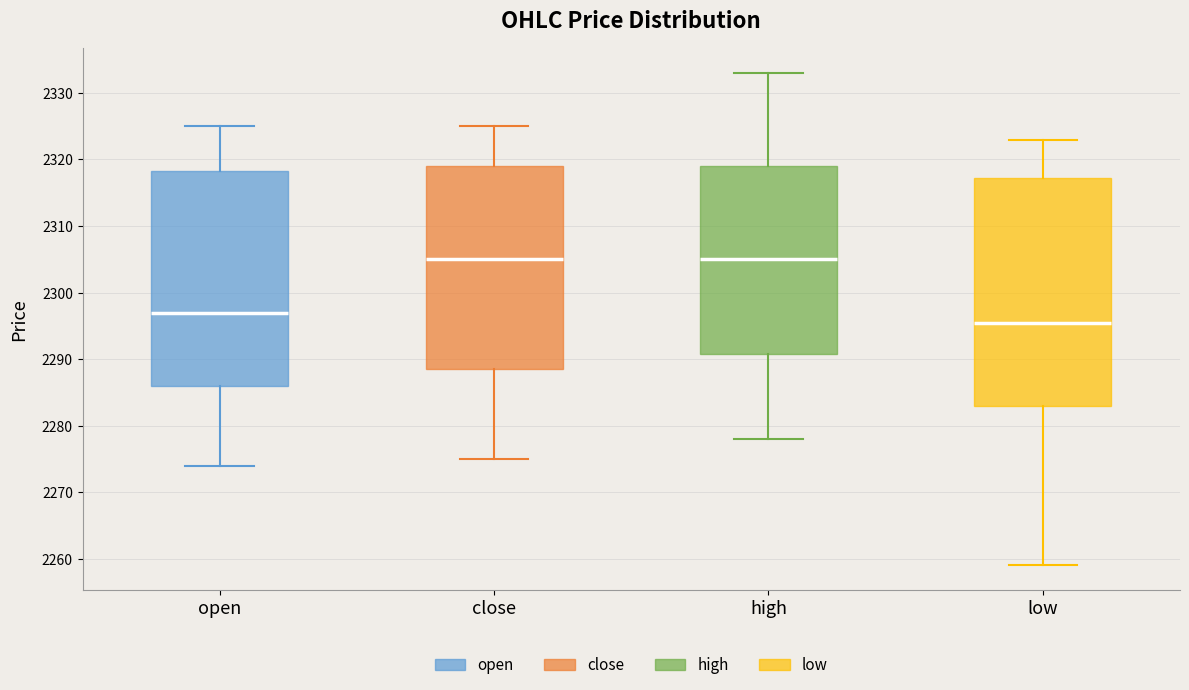

Where is the upper edge of the box for high on the y-axis? The values are not printed on the chart, so give them approximately, as read against the axis.

2319